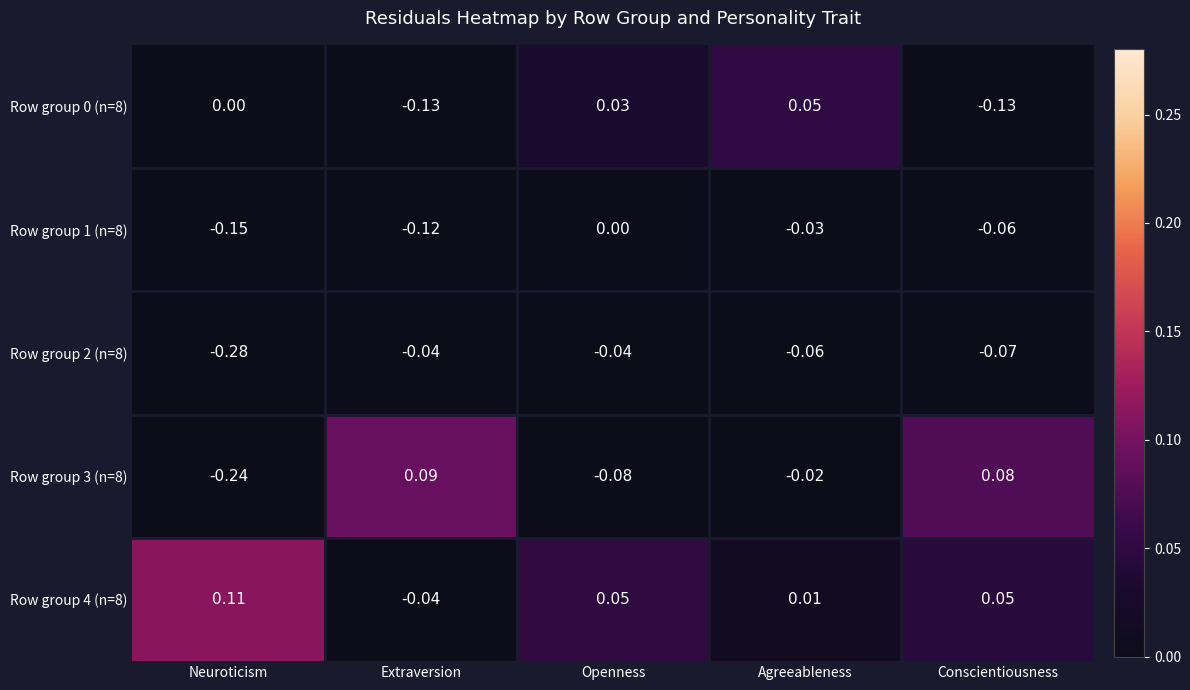

Rank the categories by Row group 3 (n=8) value from highest to lowest.

Extraversion, Conscientiousness, Agreeableness, Openness, Neuroticism